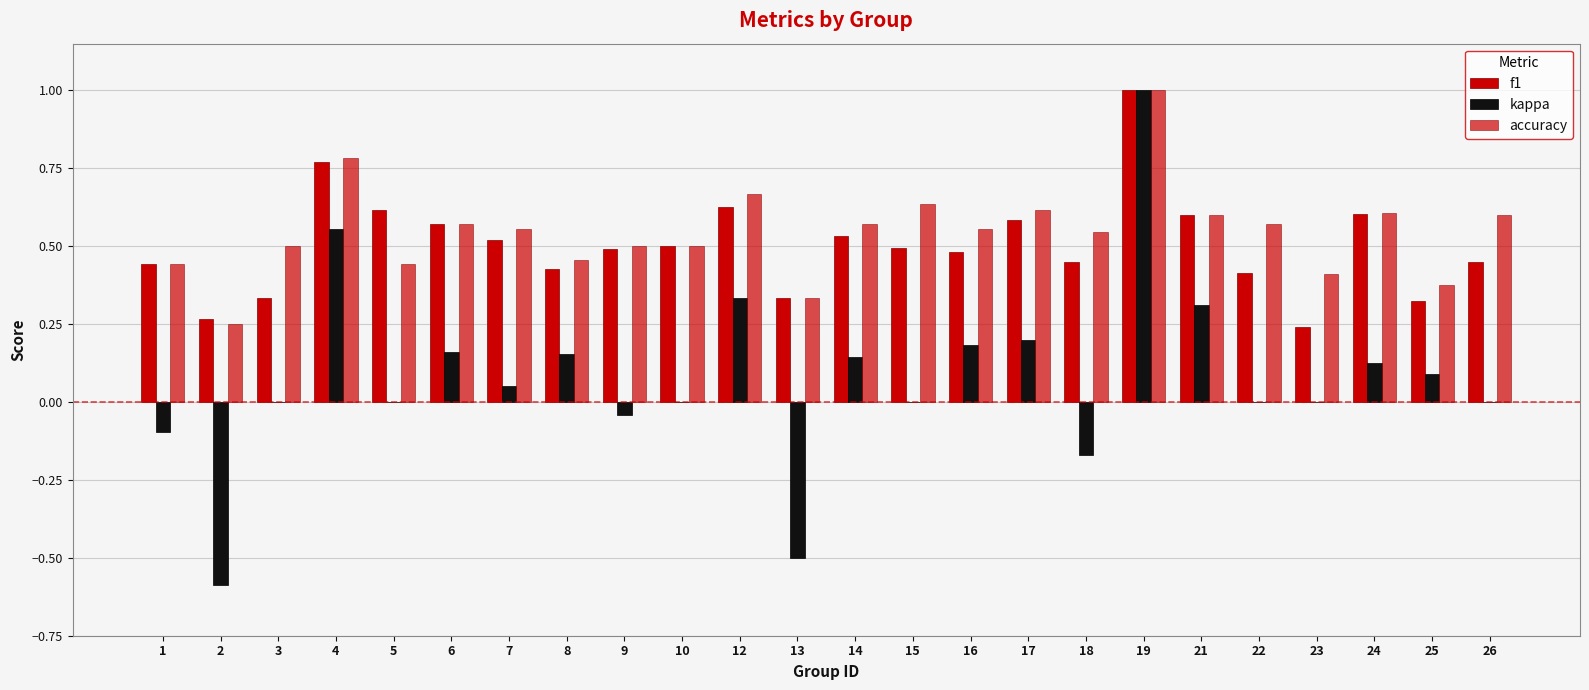

At which label is accuracy closest to 0?

2